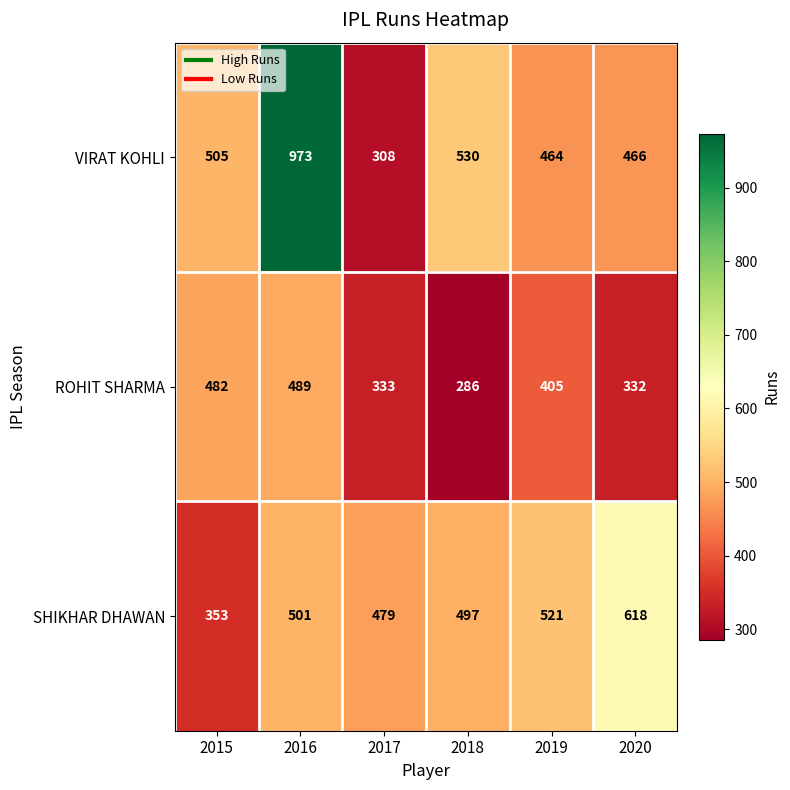

What is the difference between the highest and lowest values at 2020?

286